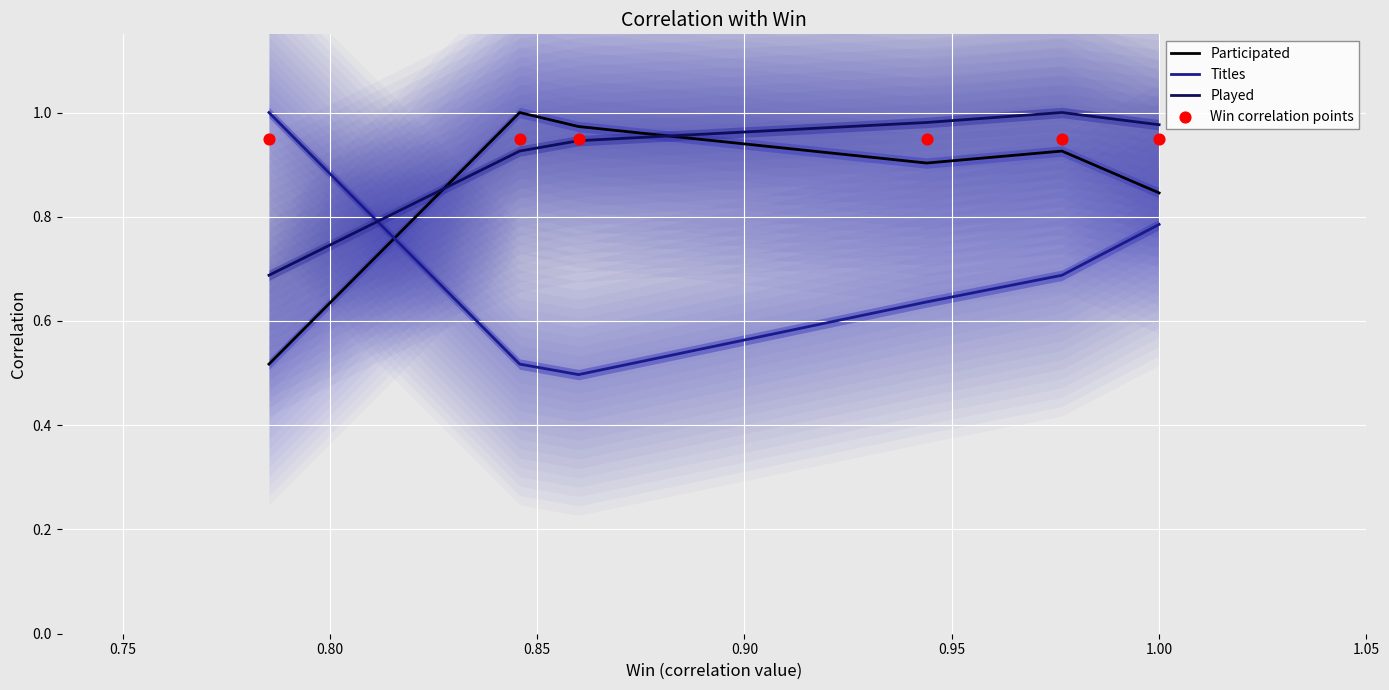

Which series has the largest total across all categories?

Win correlation points